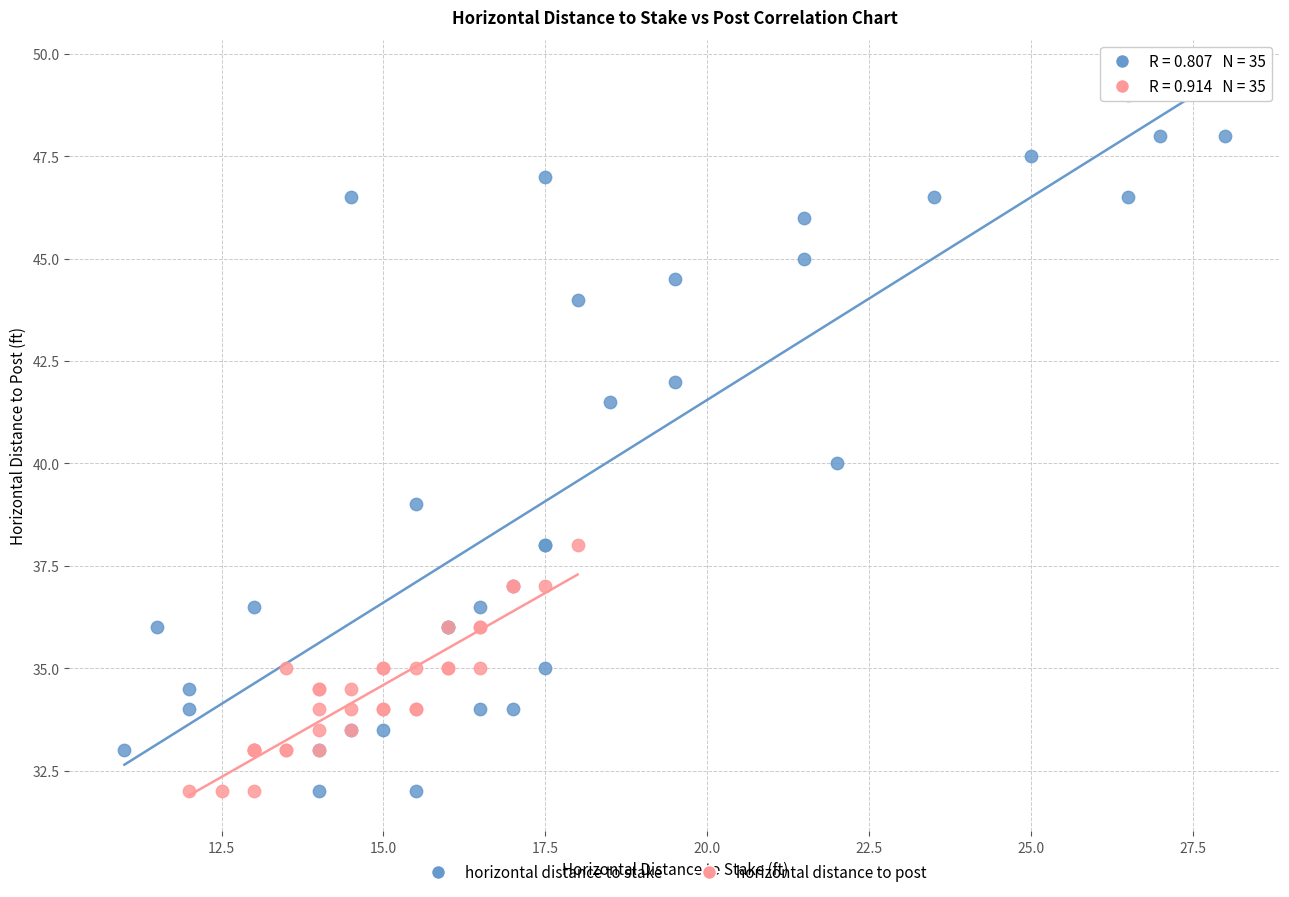

Which series contains the highest Y value?

horizontal distance to stake